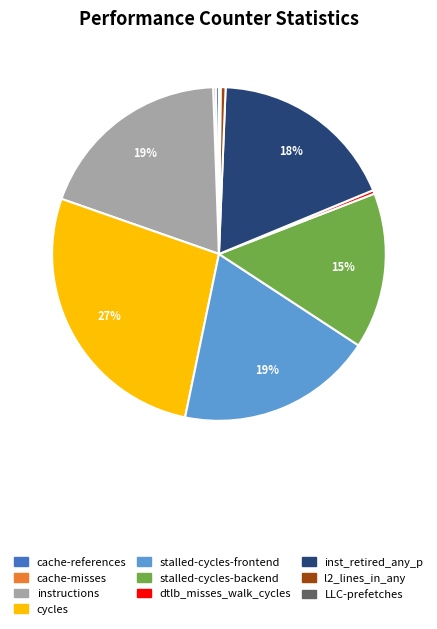

What is the largest slice in the pie chart?

cycles